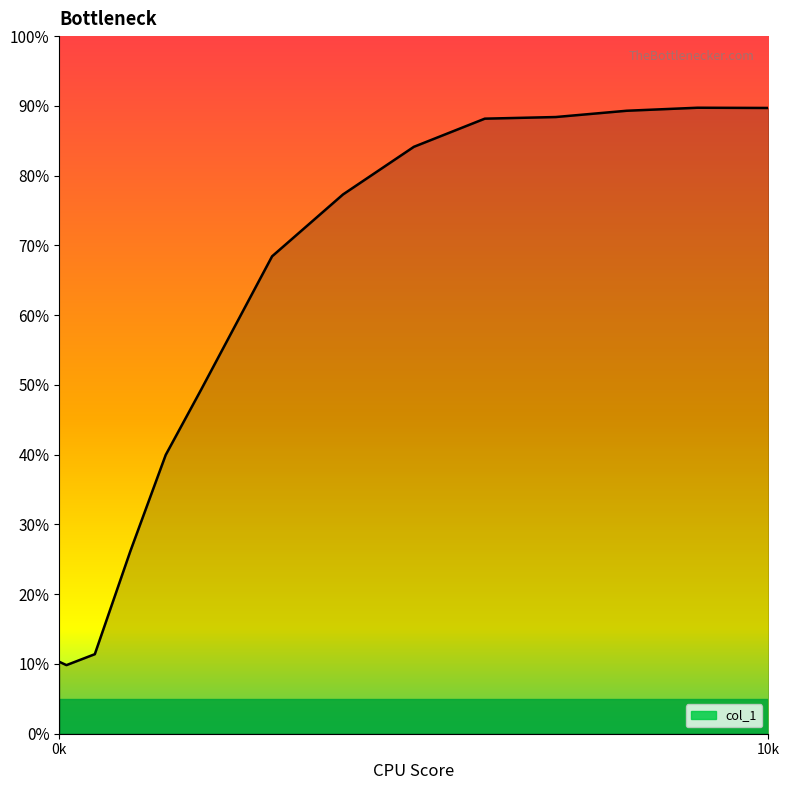

How many lines are shown in the chart?

1